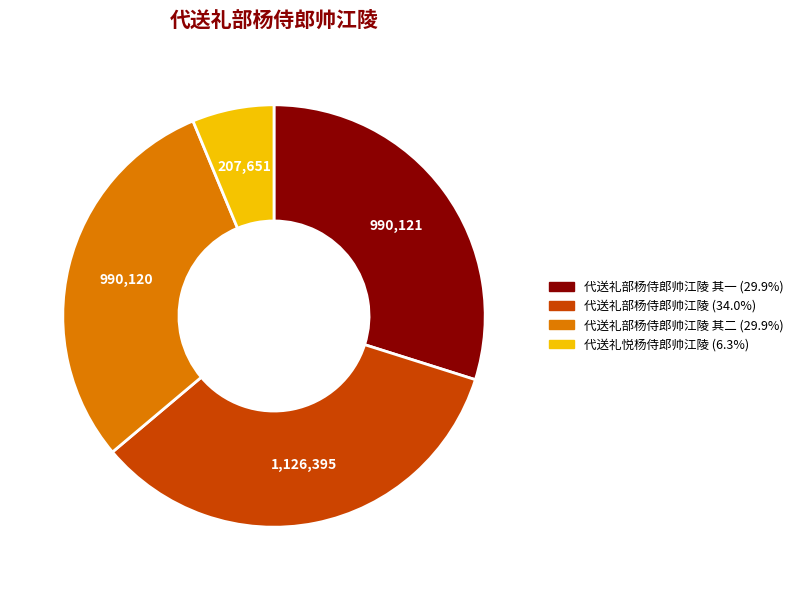

Does any single category account for the majority?

No